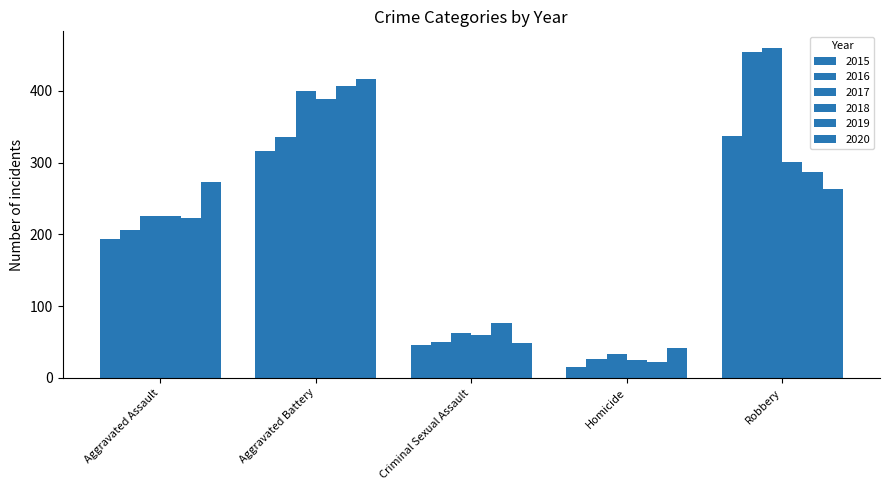

Count the number of data series in this chart.

6